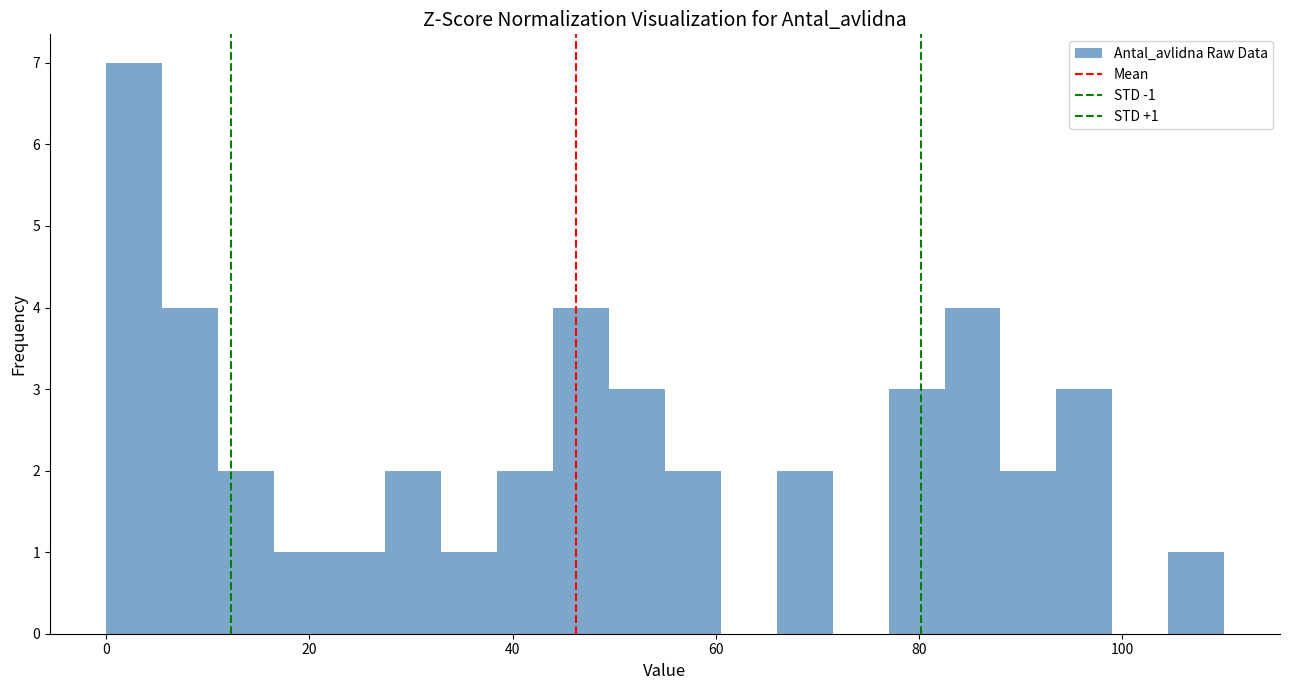

Read against the x-axis, roughly where is the centre of the tallest bar?

2